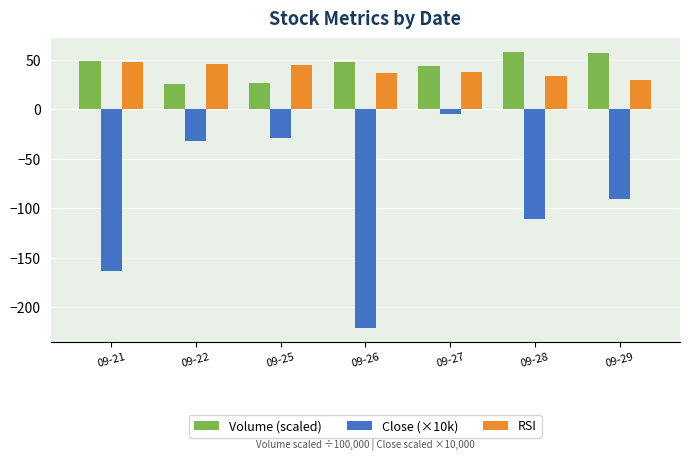

What are all the series names shown in the legend?

Volume (scaled), Close (×10k), RSI